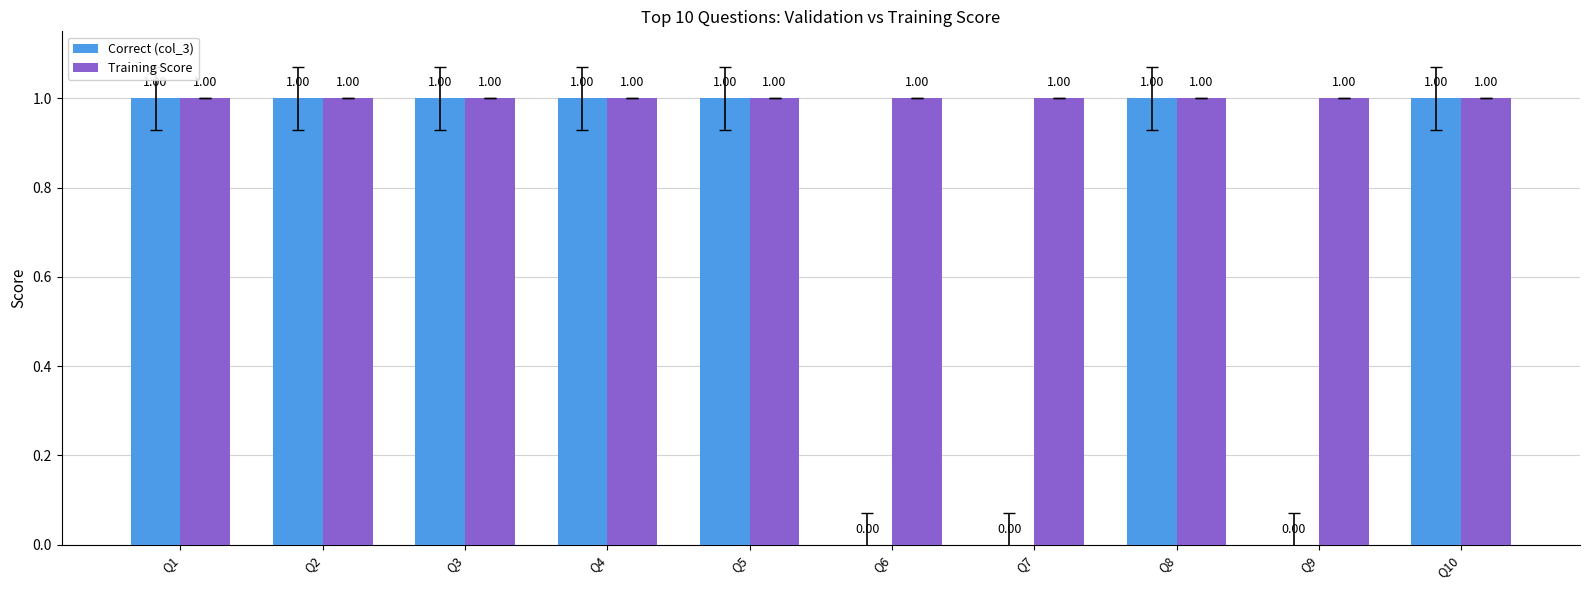

Which series has the largest total across all categories?

Training Score